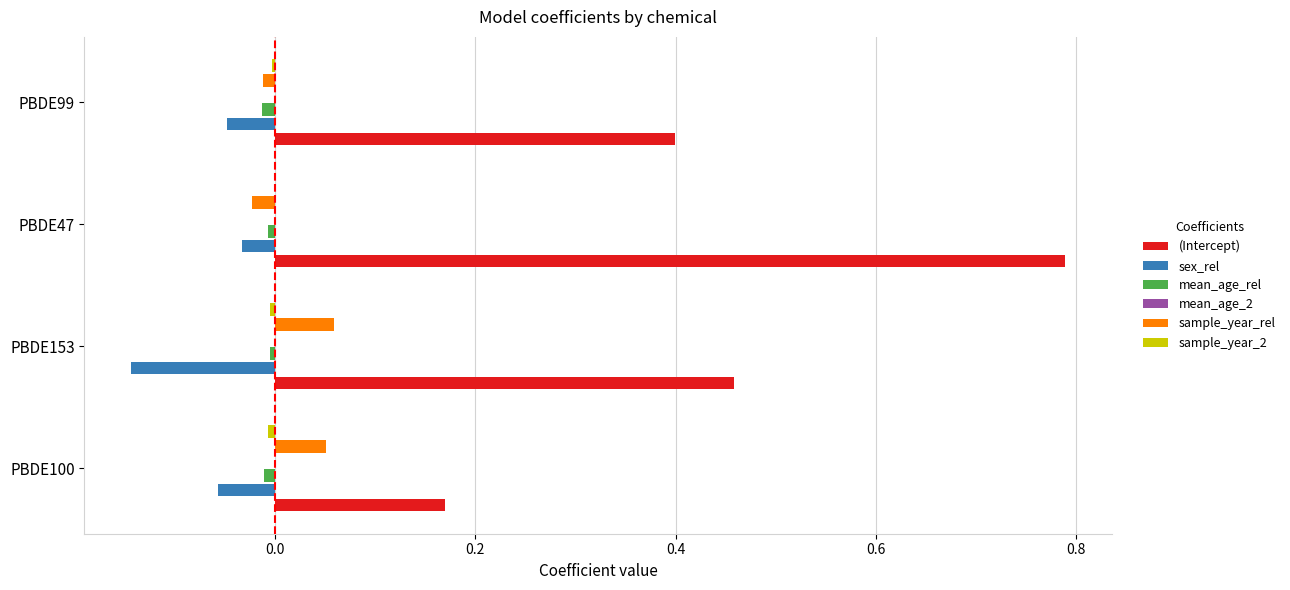

At which category is the sum across all series the highest?

PBDE47